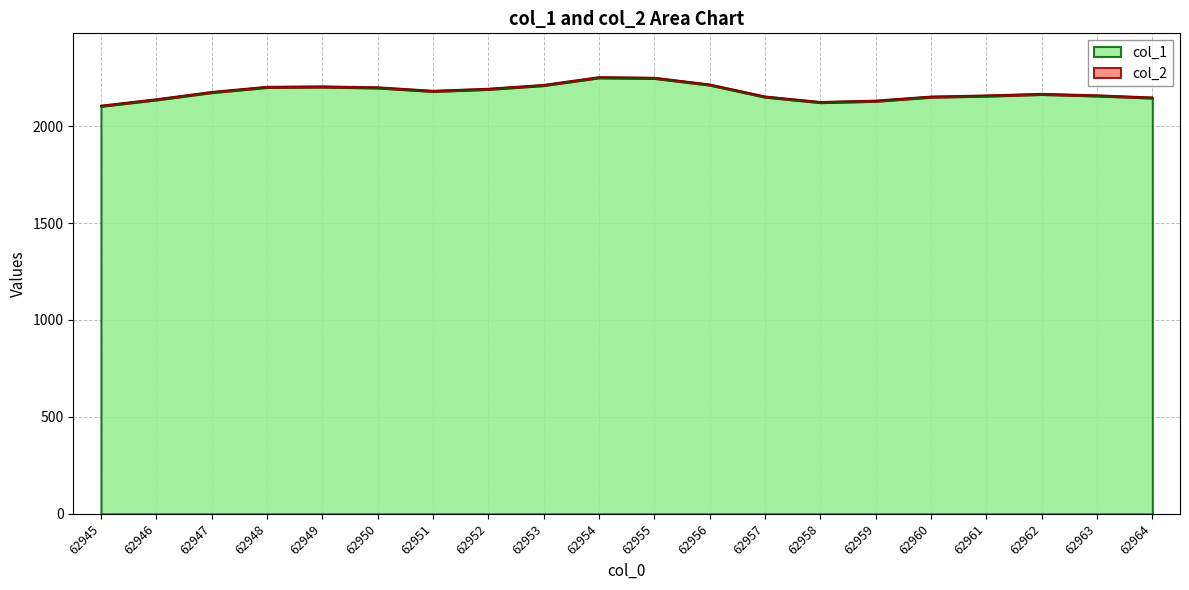

Where does the data first go above 2172?

62947